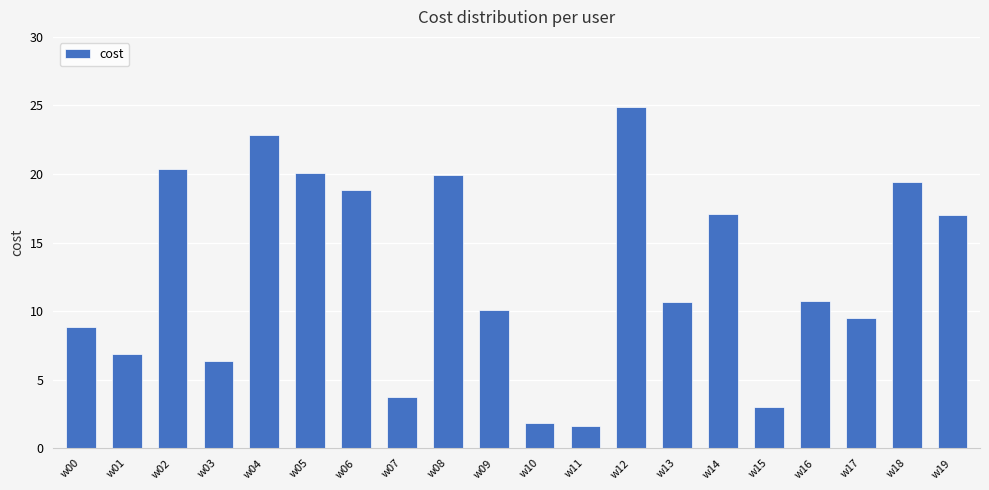

Between w16 and w08, which is larger?

w08